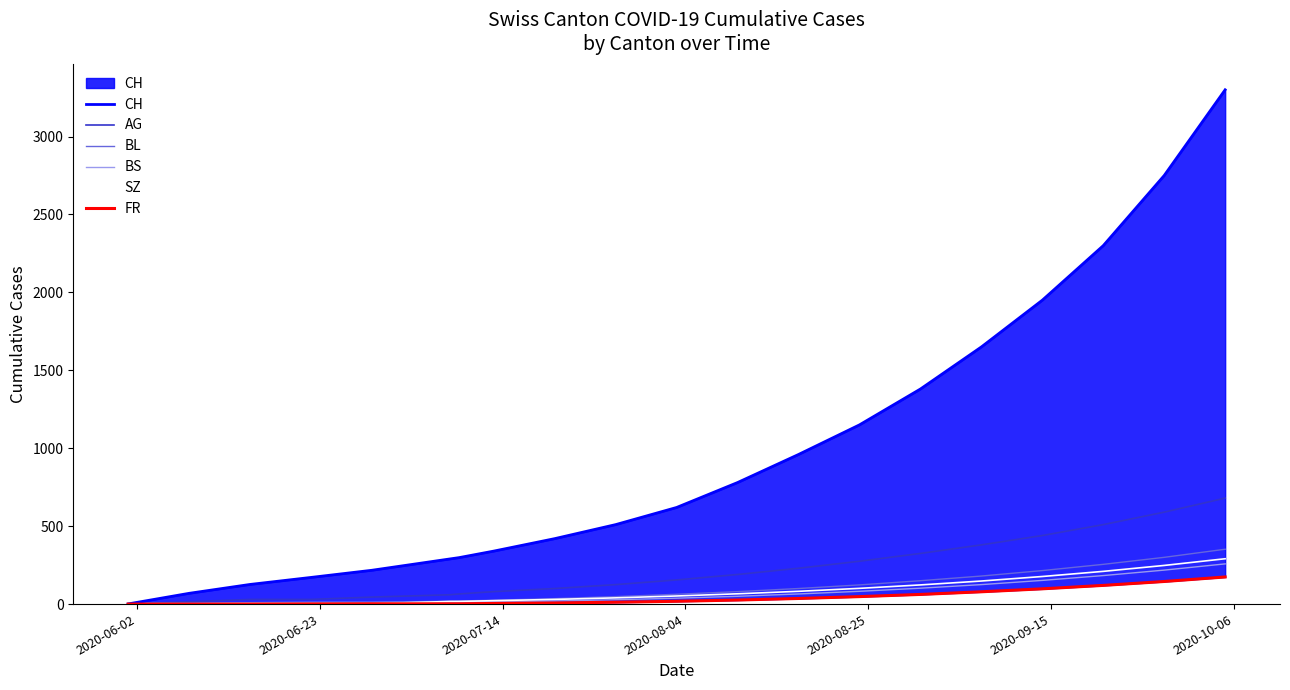

What is the highest value of the AG series?

680